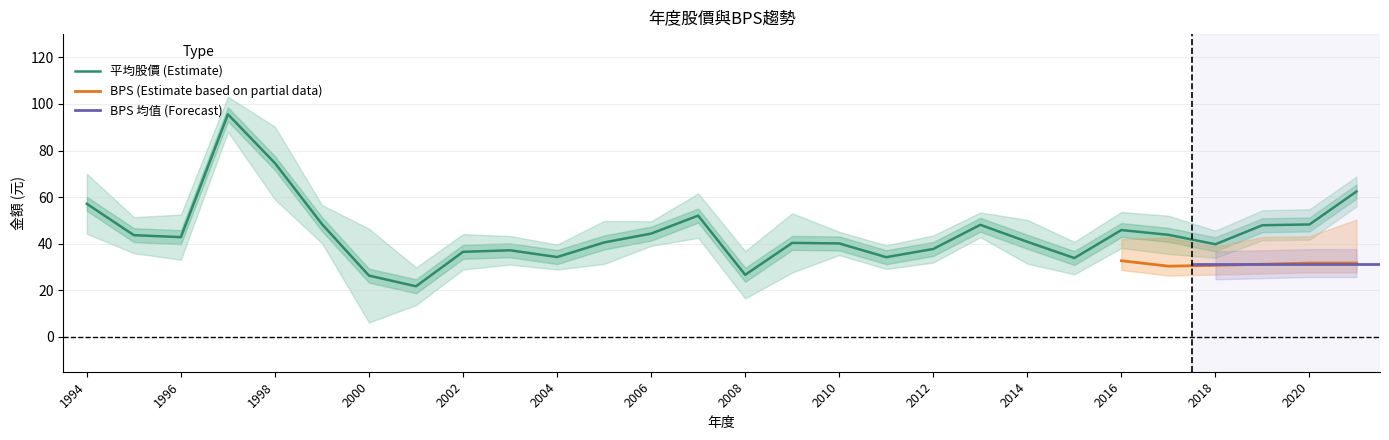

True or false: 平均股價 (Estimate) has a value of 85.5 at 1994.

False